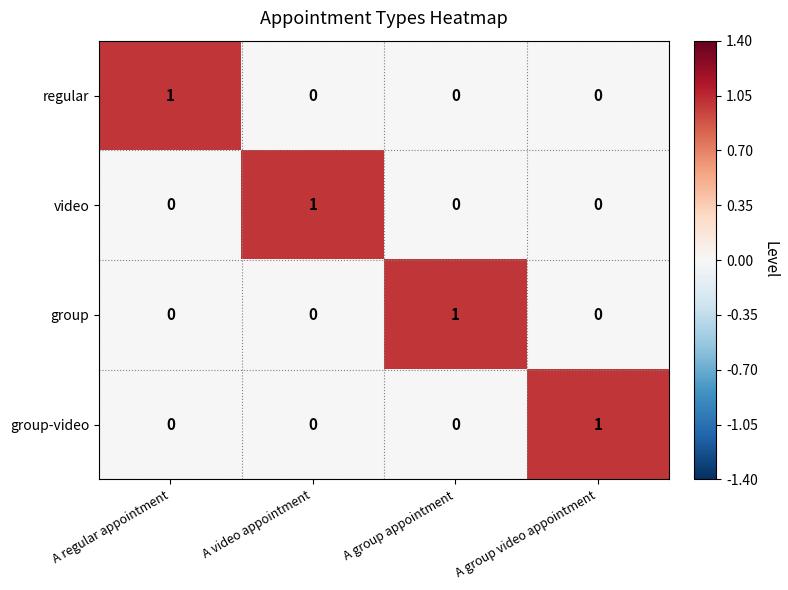

The regular series shows 0 at A group video appointment. True or false?

True